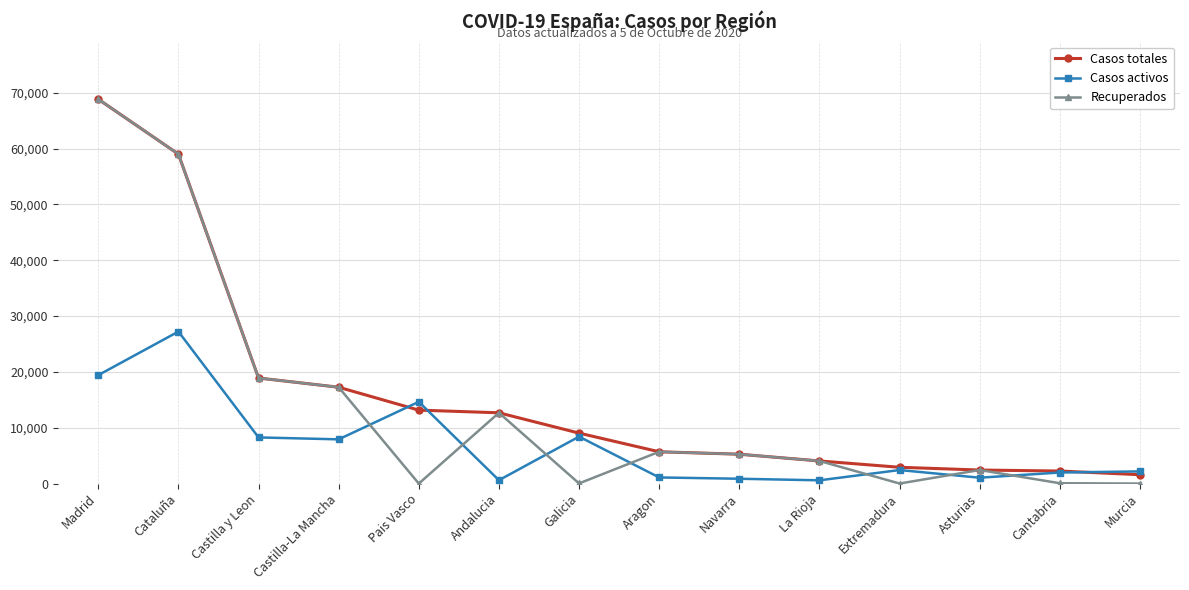

The Recuperados series shows 18055 at Andalucia. True or false?

False